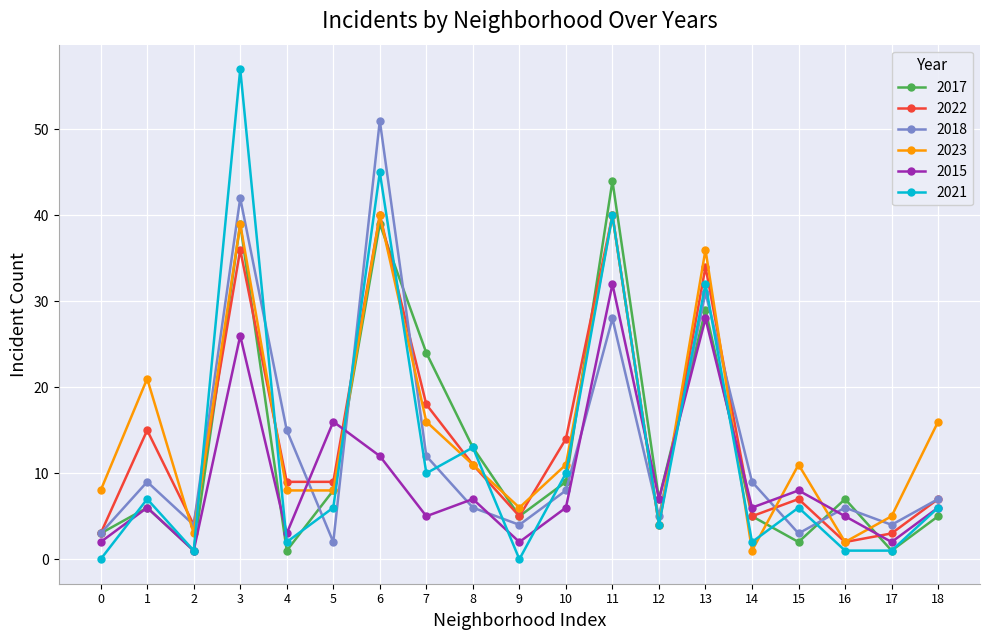

How many times do 2018 and 2023 cross each other?

10